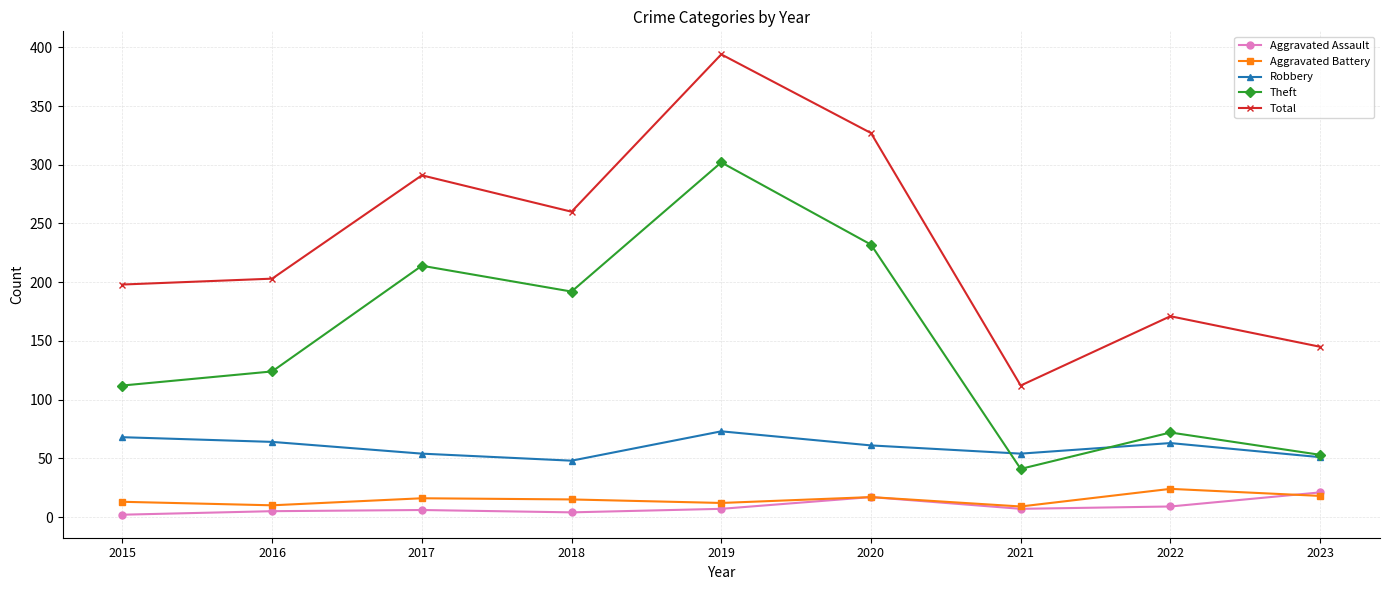

At 2017, list the series in order from smallest to largest.

Aggravated Assault, Aggravated Battery, Robbery, Theft, Total